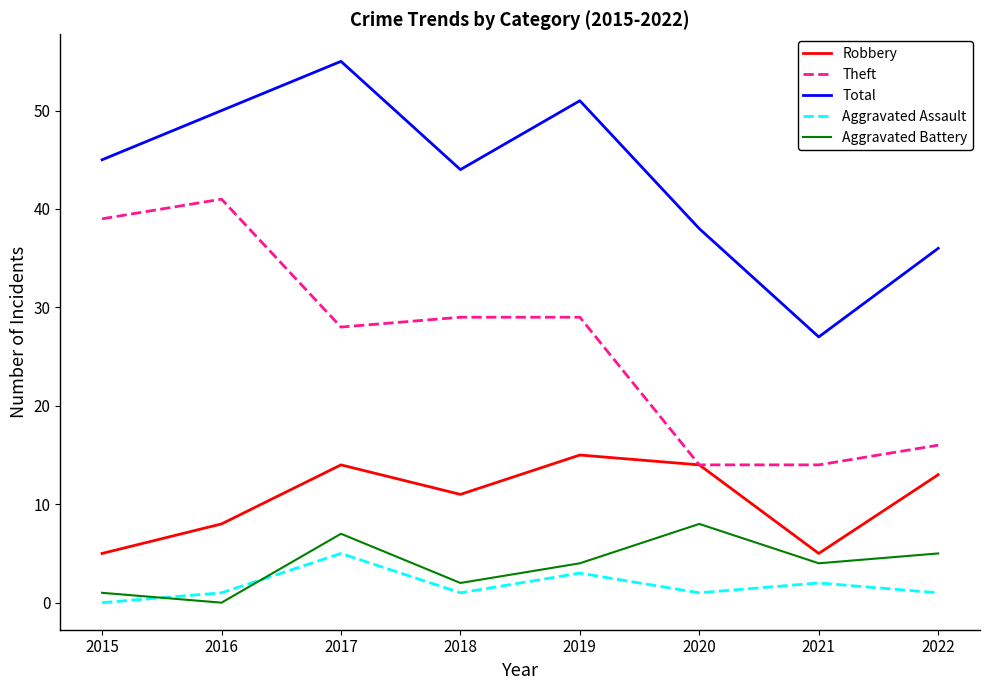

The Total series shows 13 at 2021. True or false?

False